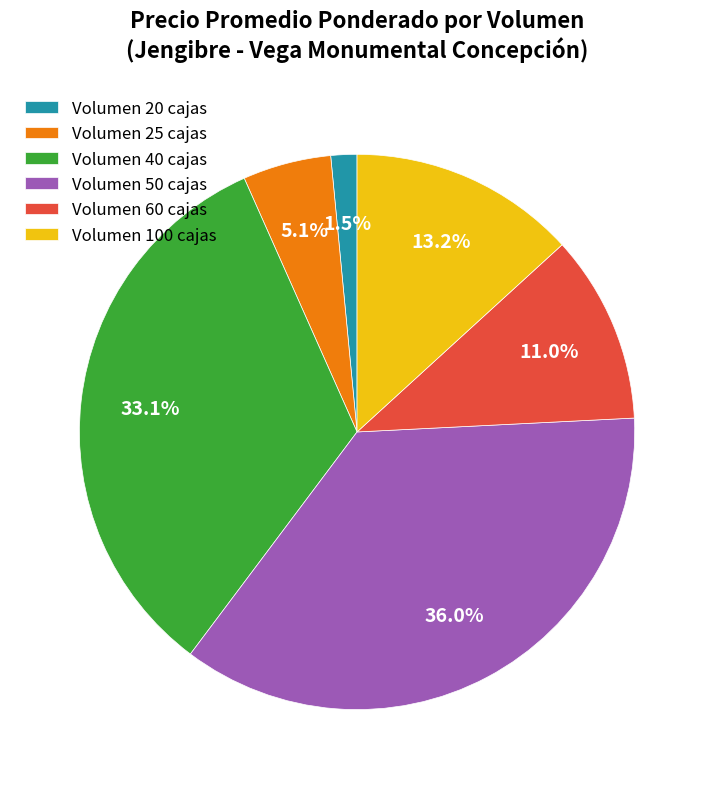

Which slice is the largest?

Volumen 50 cajas